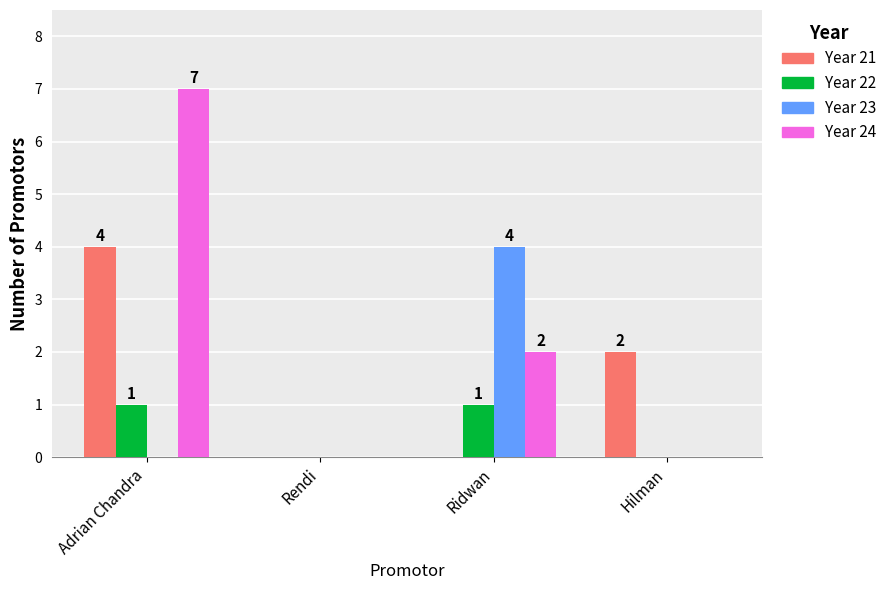

Which category has the highest value across all series?

Adrian Chandra